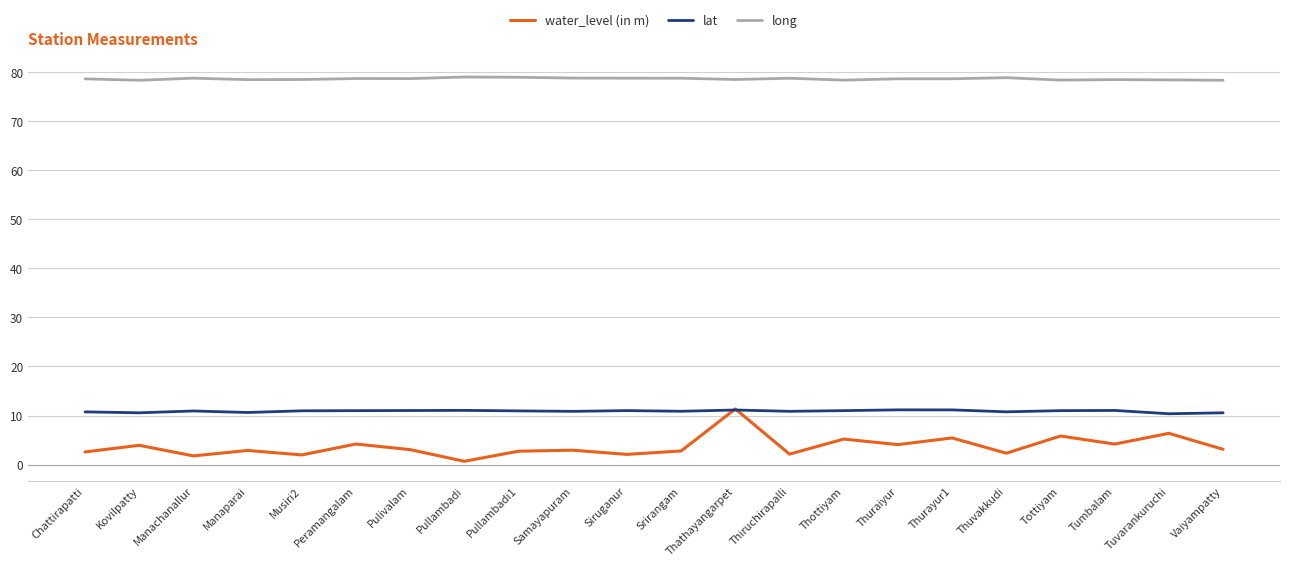

What is the greatest value displayed?

79.0